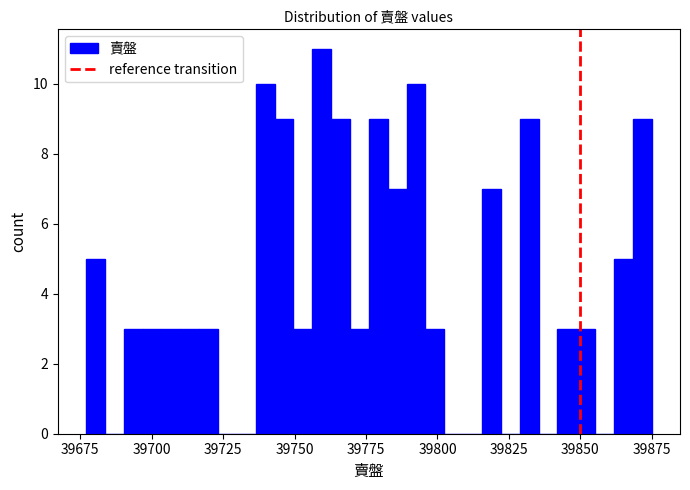

Read against the x-axis, roughly where is the centre of the tallest bar?

39760